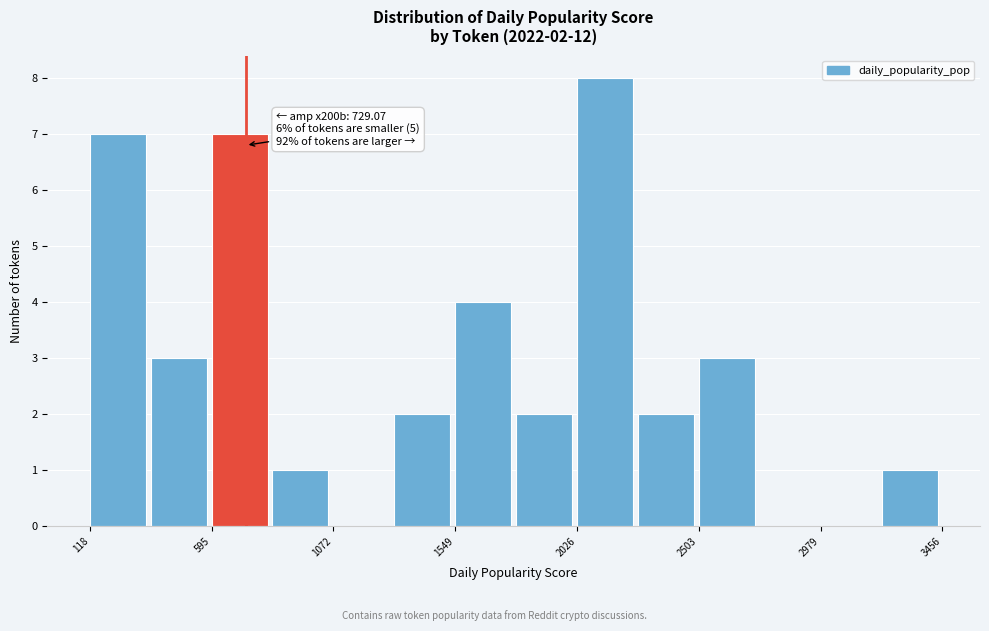

Over which range of the x-axis is the bar tallest?

2050 to 2250